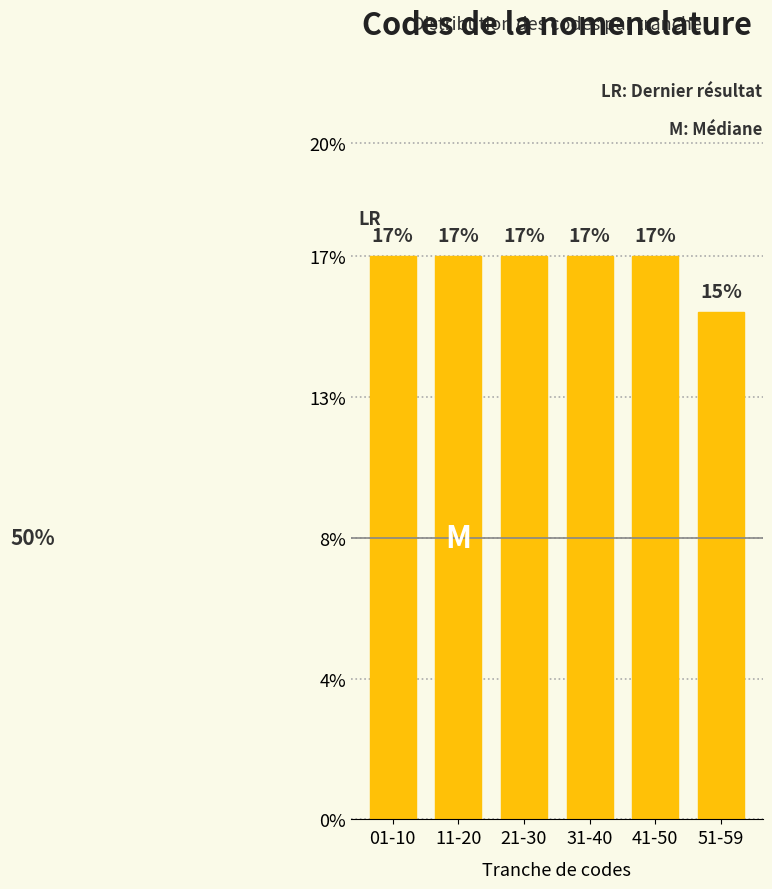

Does the chart contain any negative values?

No